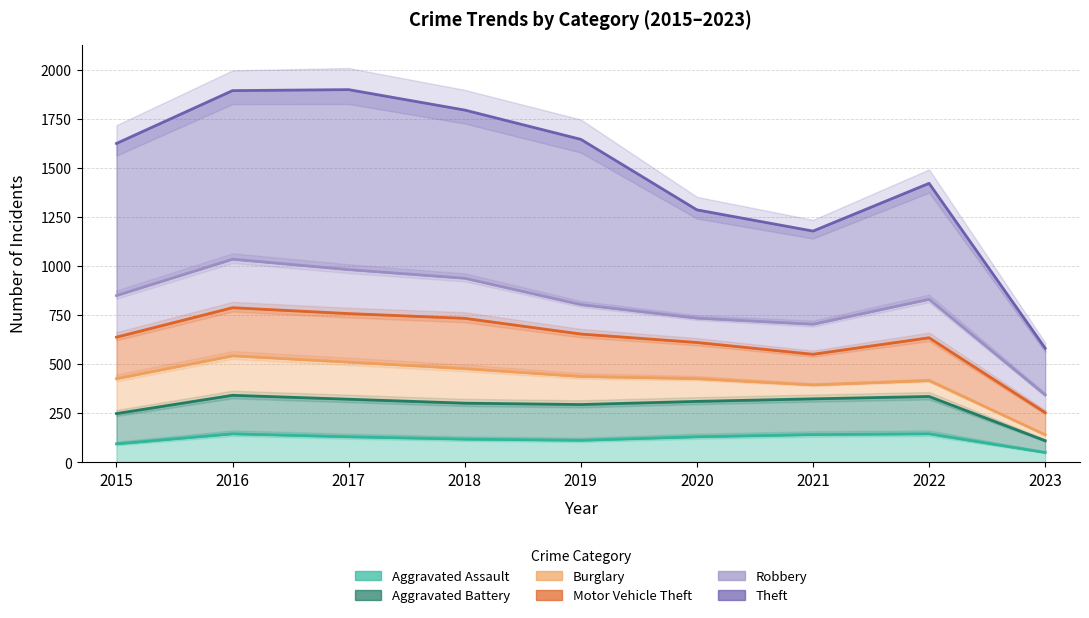

True or false: Theft has more than 2 points higher than both neighbors.

False